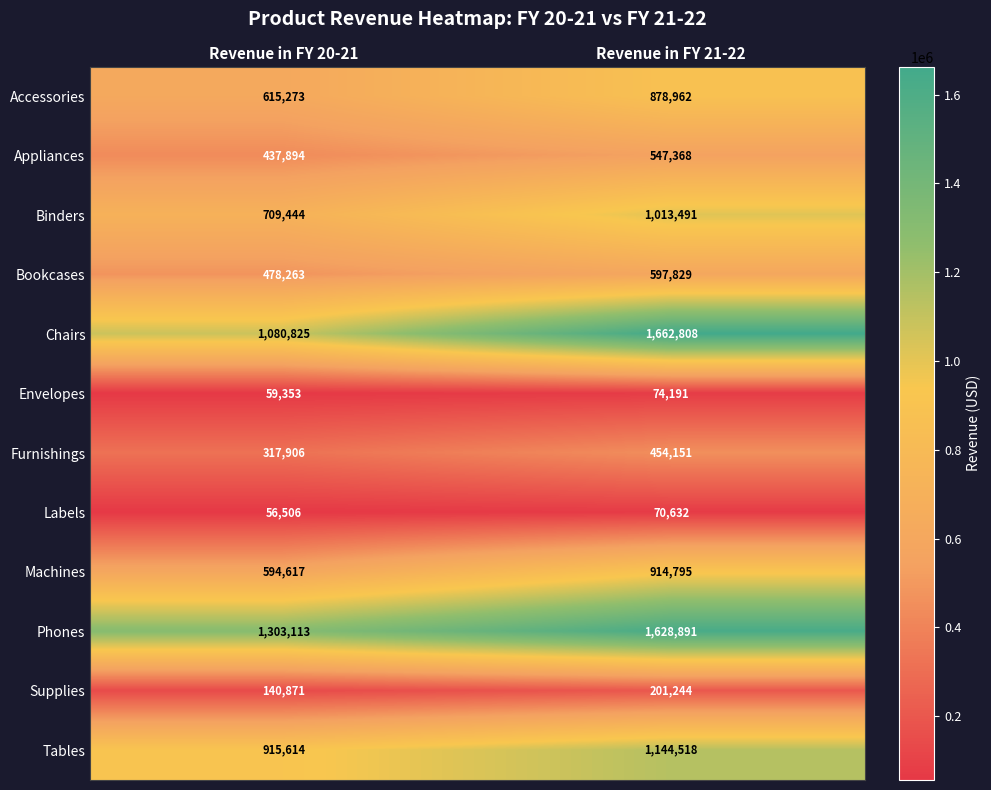

The value of Supplies at Revenue in FY 20-21 is 140871. True or false?

True